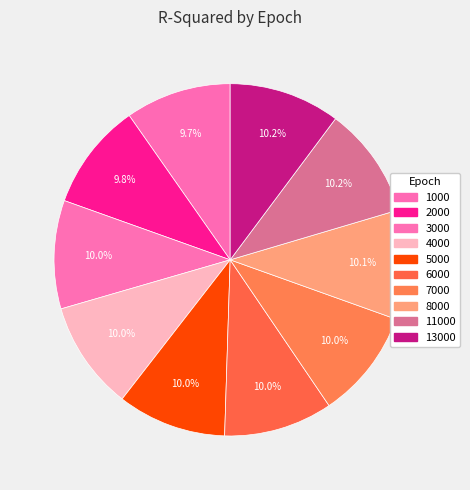

To the nearest percent, what is the combined percentage of 5000 and 6000?

20%